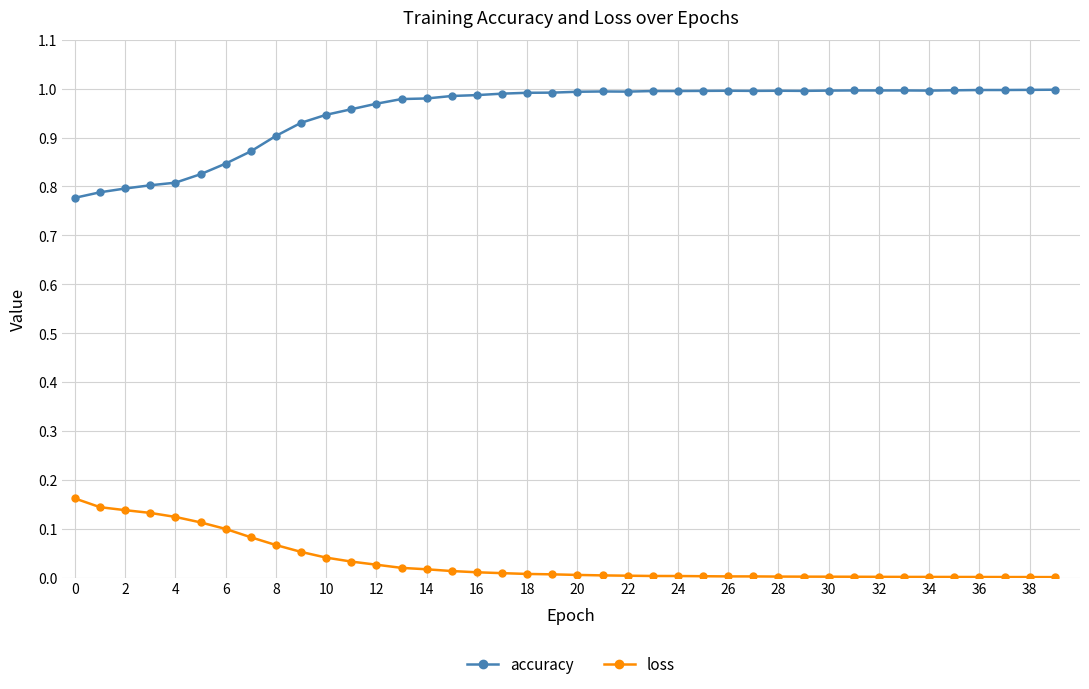

True or false: accuracy has more than 0 points higher than both neighbors.

True